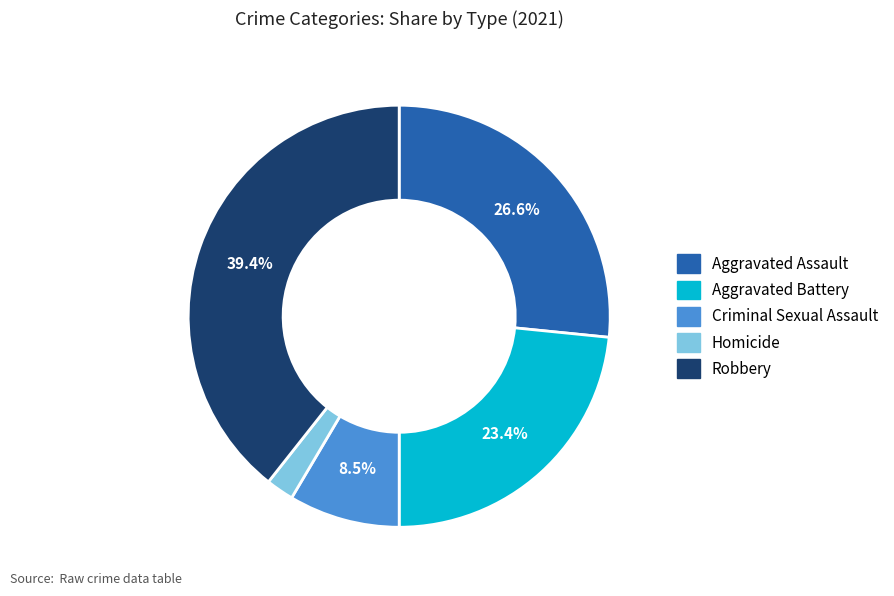

Between Homicide and Robbery, which is larger?

Robbery